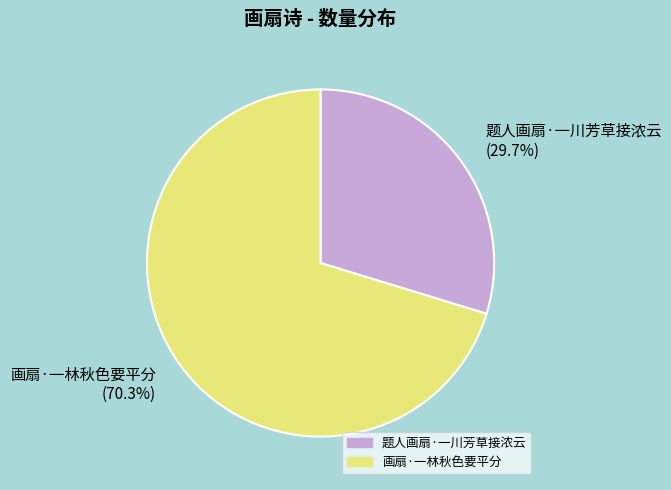

Count the number of slices in the pie.

2